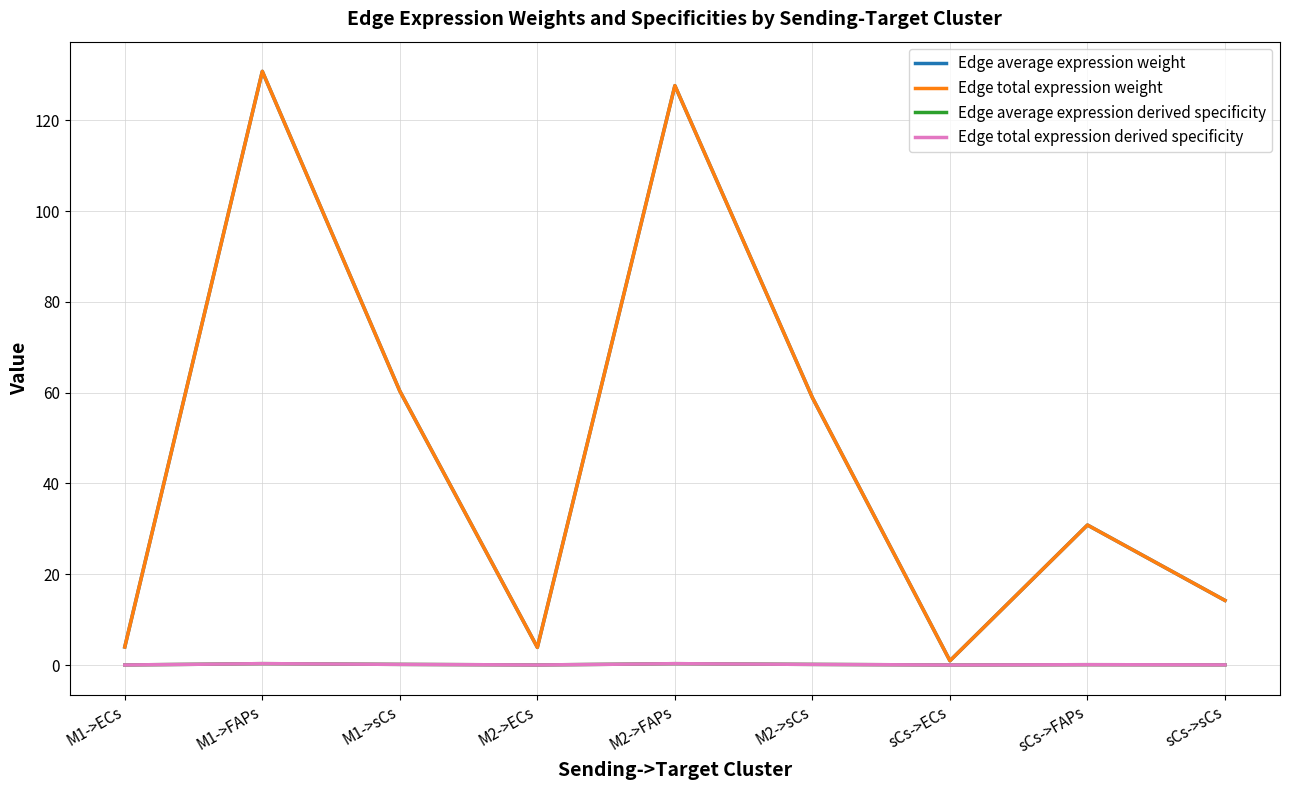

Is it true that Edge total expression derived specificity equals 0.0 at M2->ECs?

False